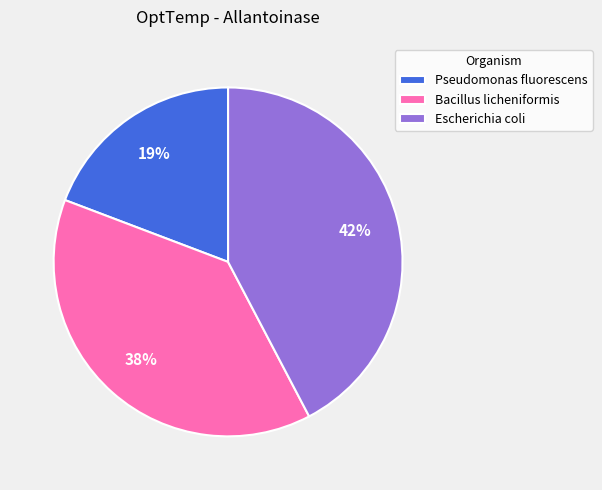

To the nearest percent, what percentage of the pie is Bacillus licheniformis?

38%